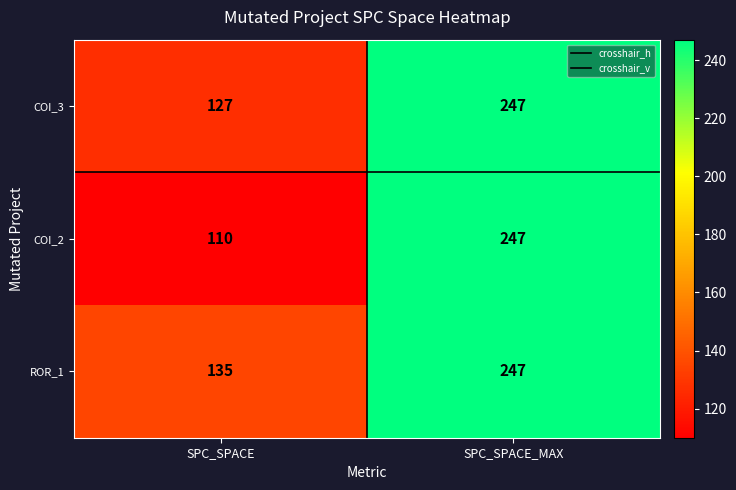

List the labels in order of COI_3 value, largest first.

SPC_SPACE_MAX, SPC_SPACE